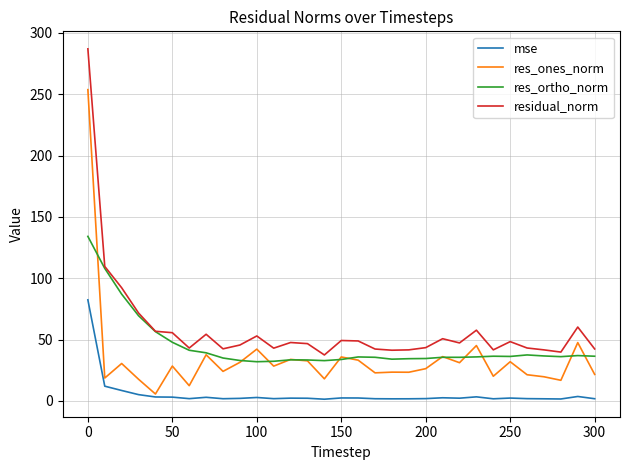

Does the chart have visible grid lines?

Yes